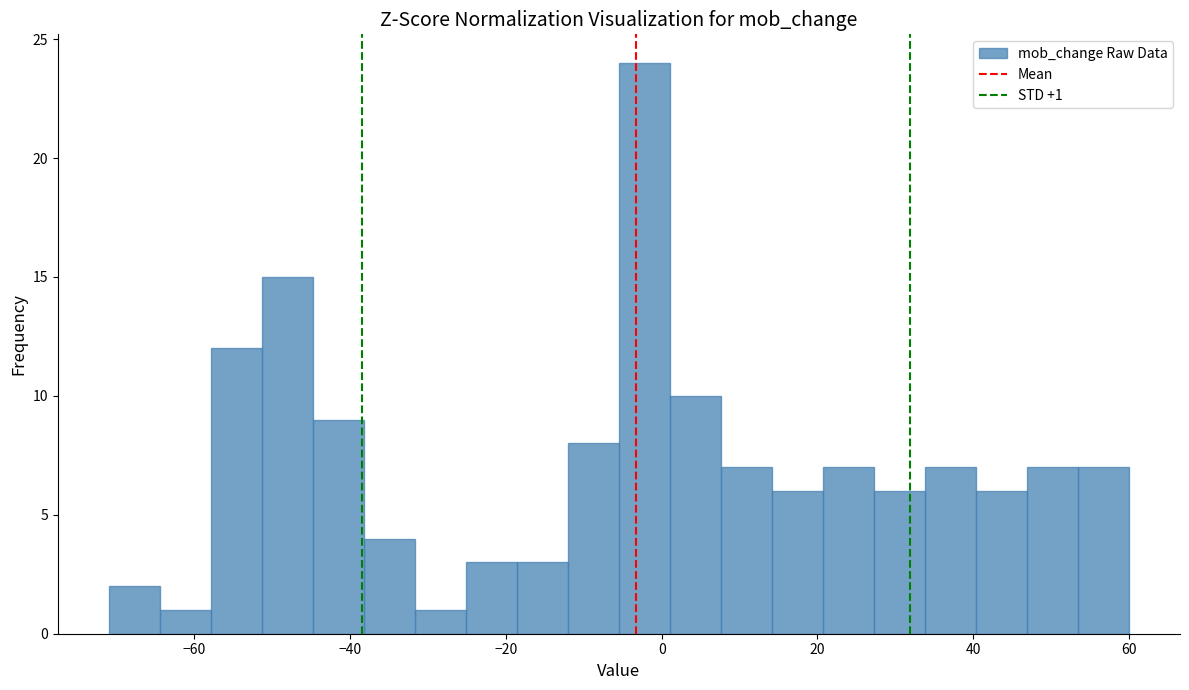

Read against the x-axis, roughly where is the centre of the tallest bar?

-2